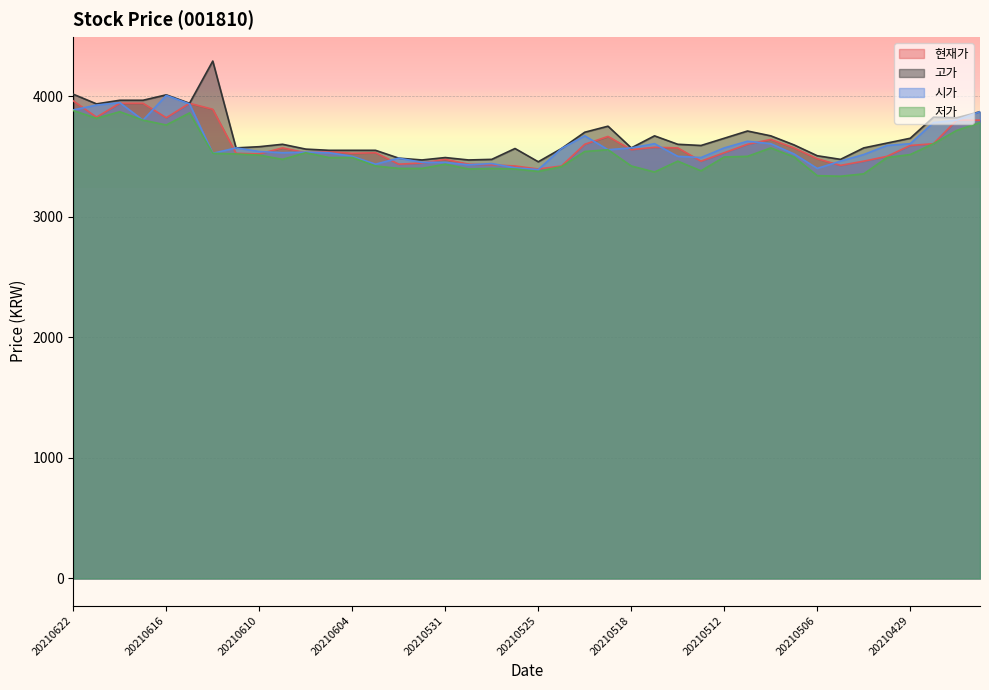

At how many categories does at least one series exceed 3530?

32